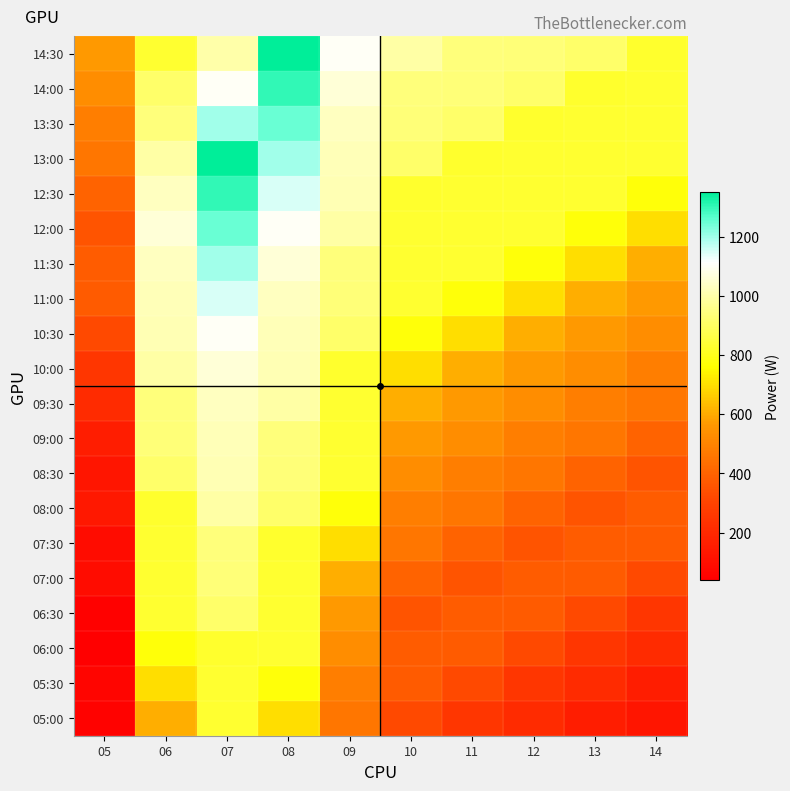

What is the maximum value shown in the chart?

1350